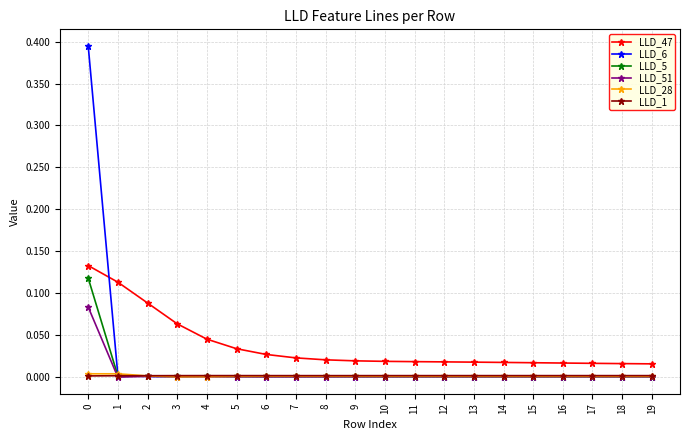

What are all the series names shown in the legend?

LLD_47, LLD_6, LLD_5, LLD_51, LLD_28, LLD_1